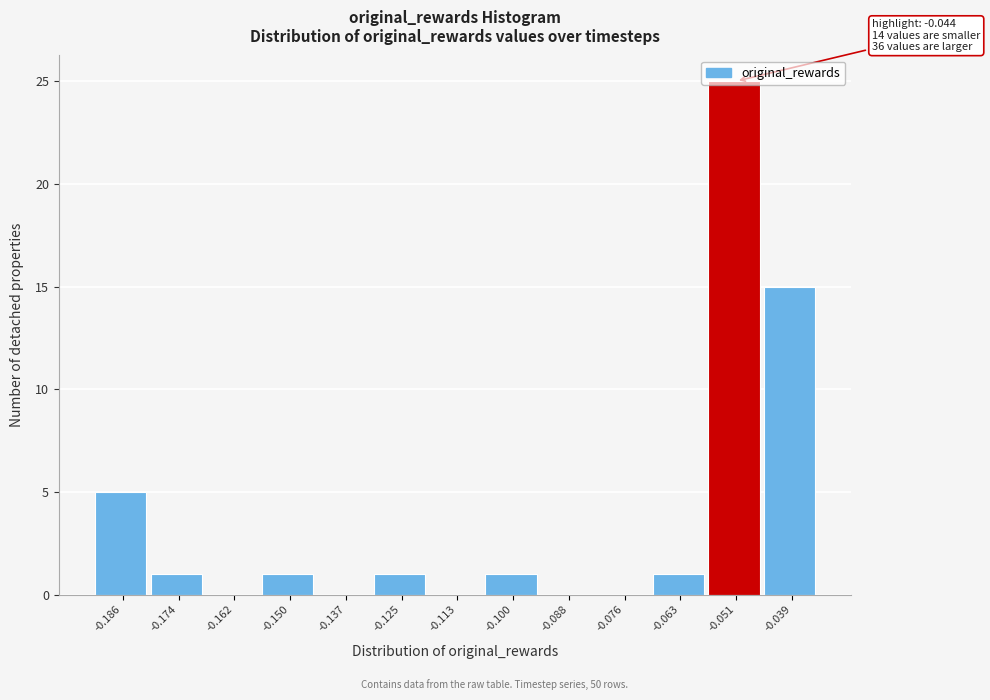

What is the change in value from -0.162 to -0.150?

+1